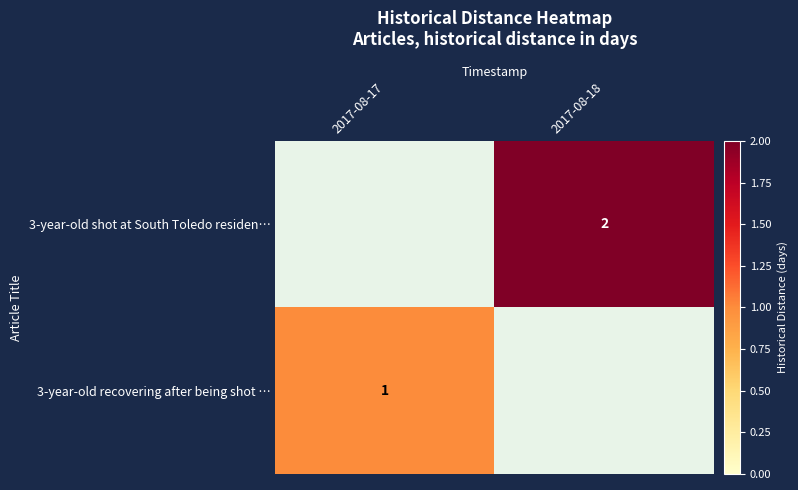

At which category does the chart reach its peak across all series?

2017-08-18